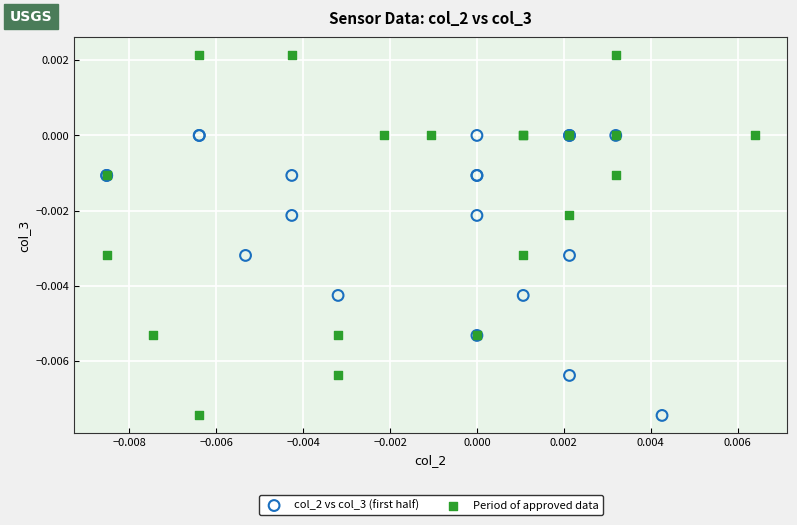

Which series reaches the maximum Y coordinate?

Period of approved data